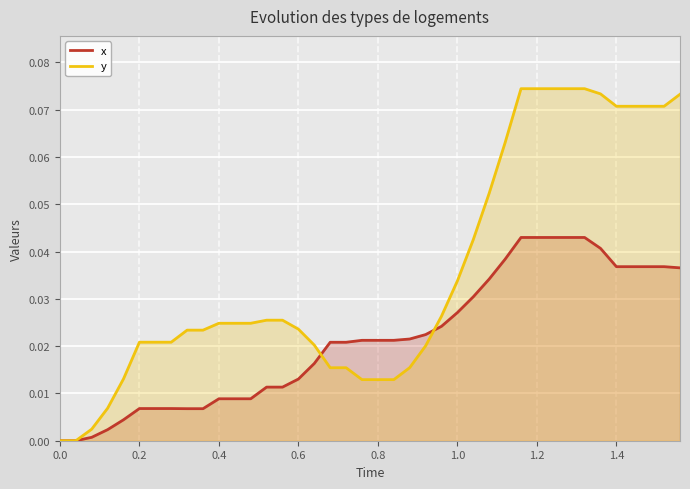

What are all the series names shown in the legend?

x, y